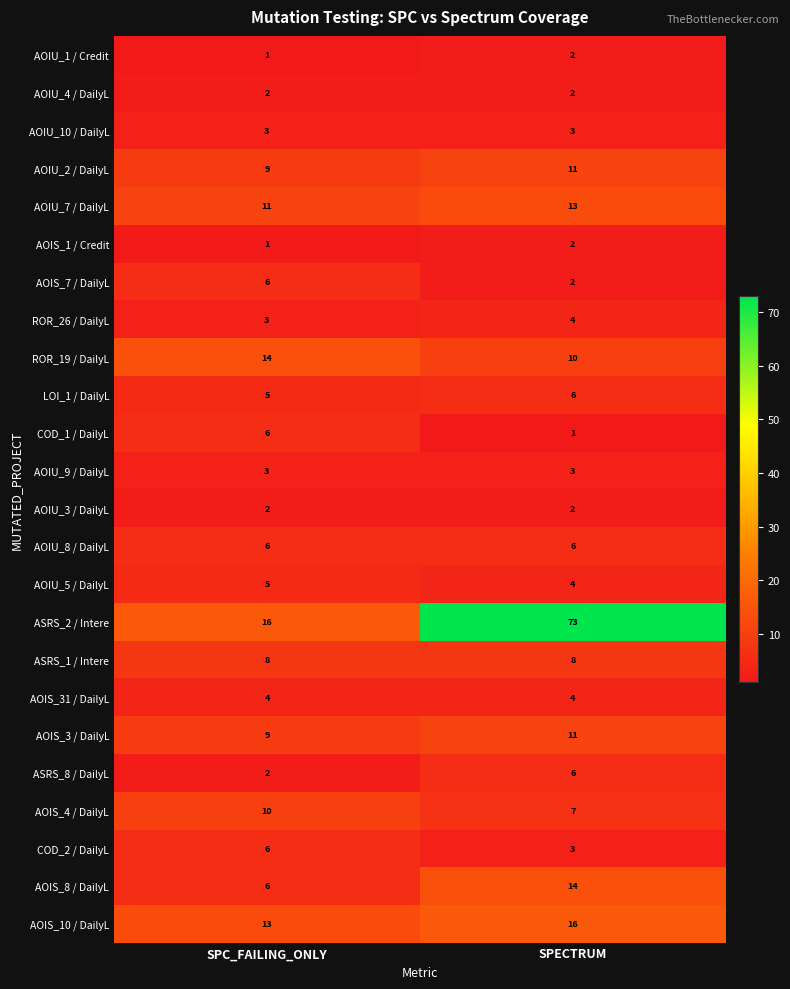

What is the spread (max minus min) of values at SPC_FAILING_ONLY?

15